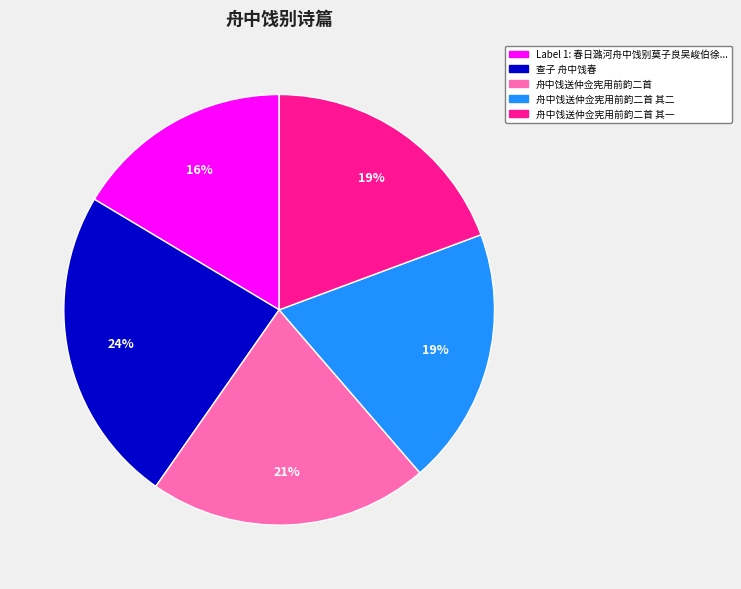

Is there a majority slice in this chart?

No